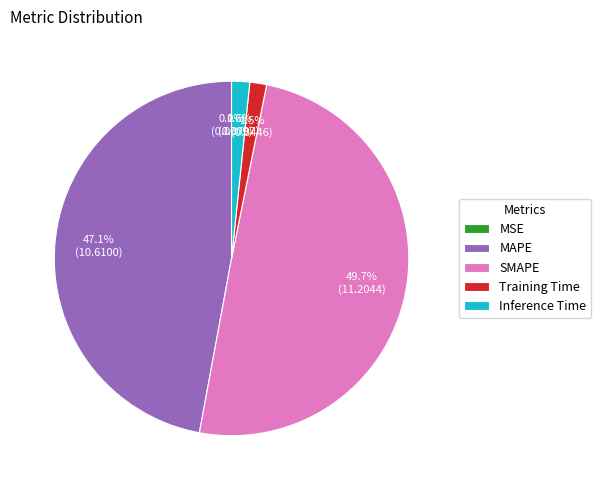

What portion of the pie excludes Inference Time?

98.4%